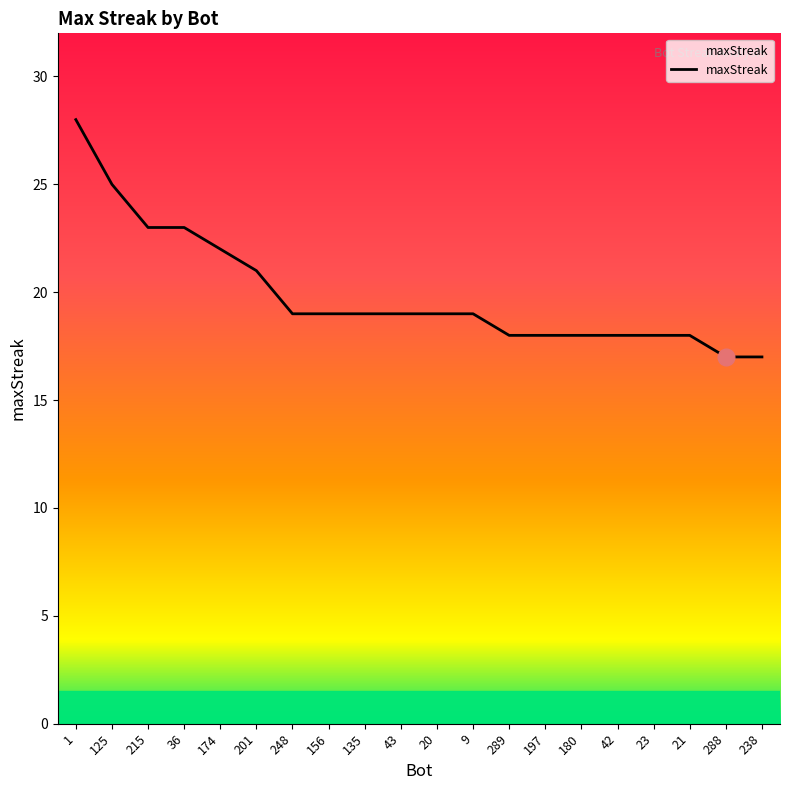

What is the ratio of the value at 135 to the value at 1?

0.7